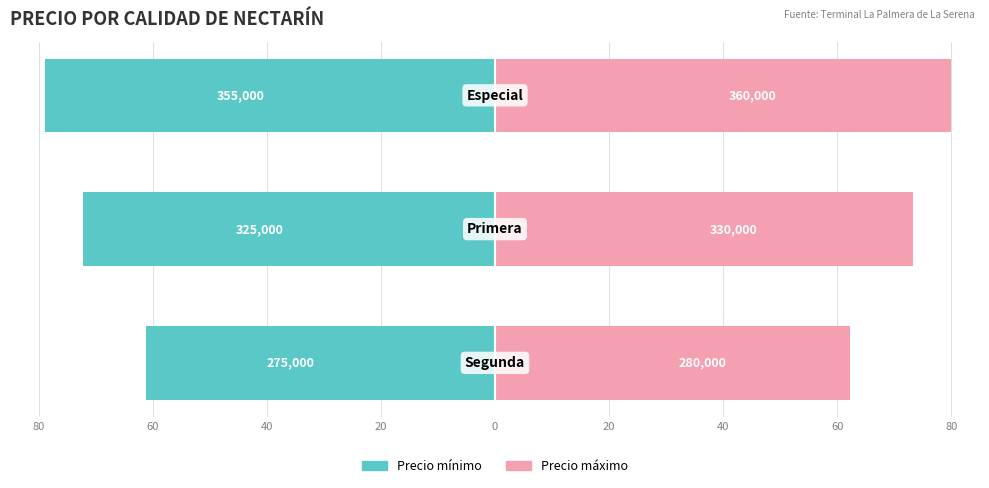

Which series changed the most between 60 and 40?

Precio máximo